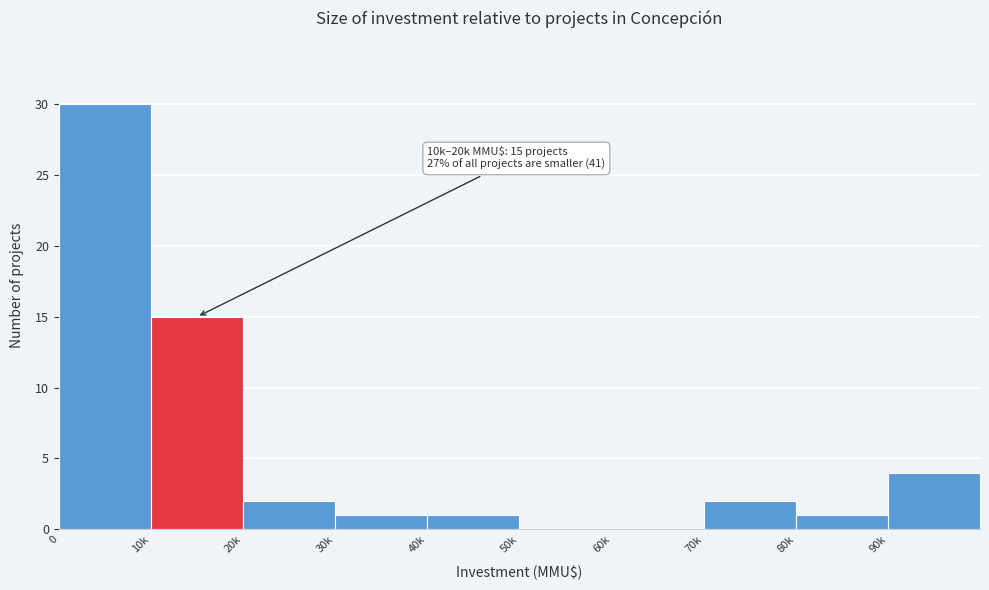

Reading left to right, transcribe all the data shown in this chart.

0=30	10k=15	20k=2	30k=1	40k=1	50k=0	60k=0	70k=2	80k=1	90k=4